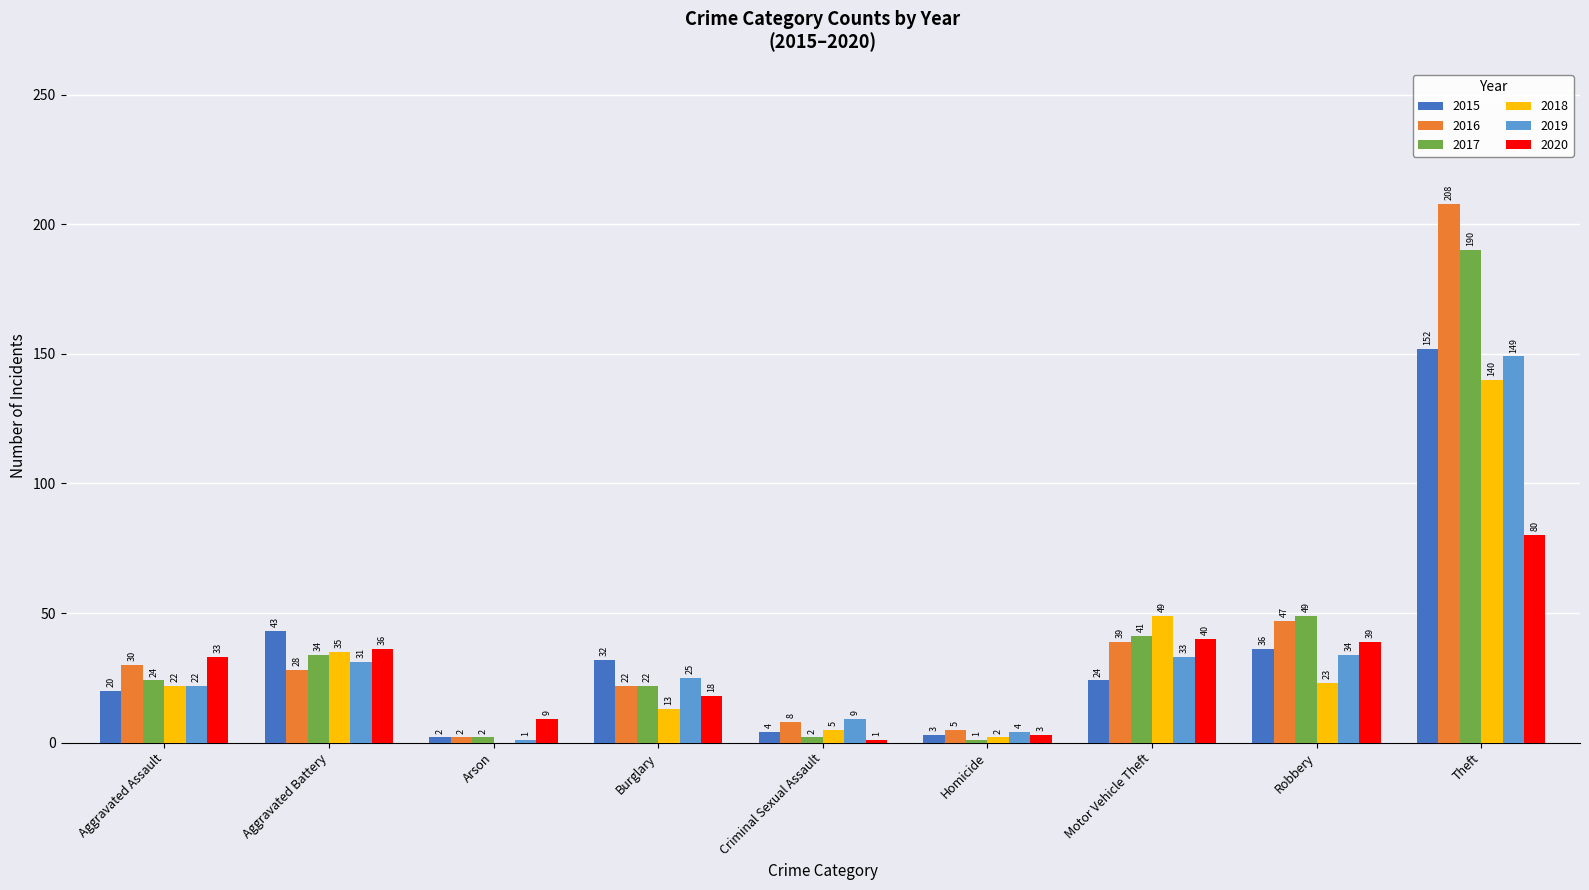

Between Aggravated Battery and Arson, which series saw the biggest shift?

2015